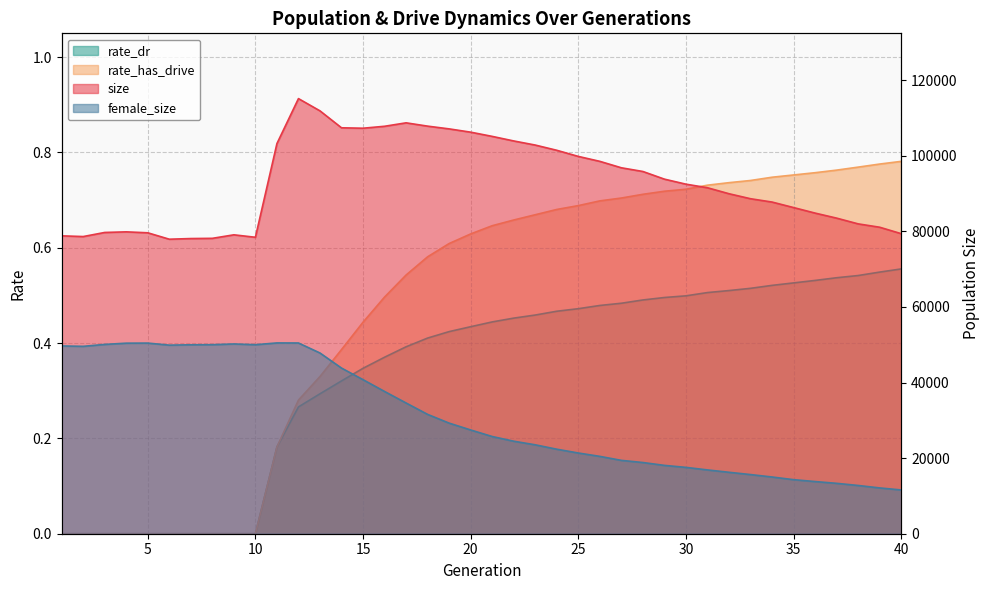

How many lines are shown in the chart?

4